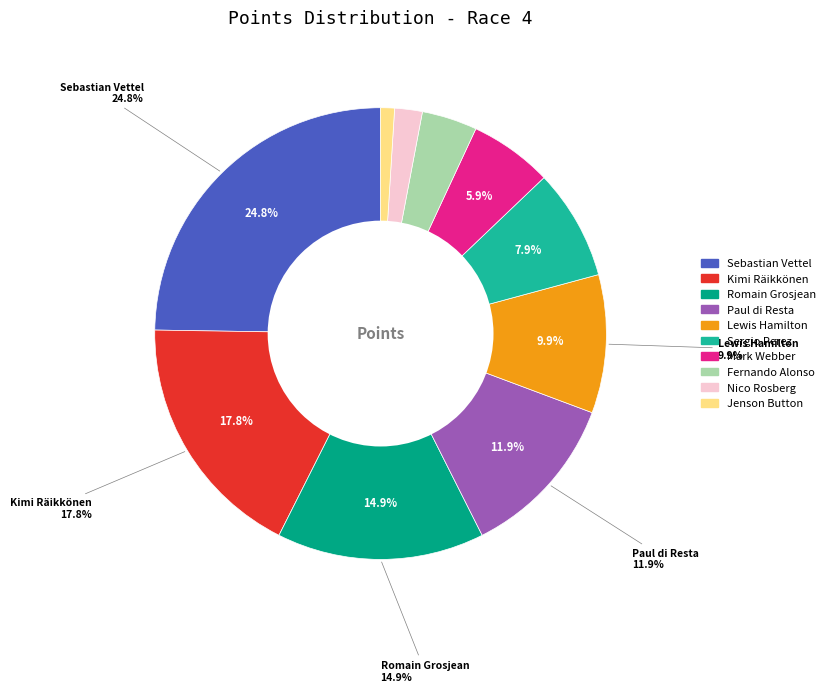

Is there any slice that represents more than half of the pie?

No